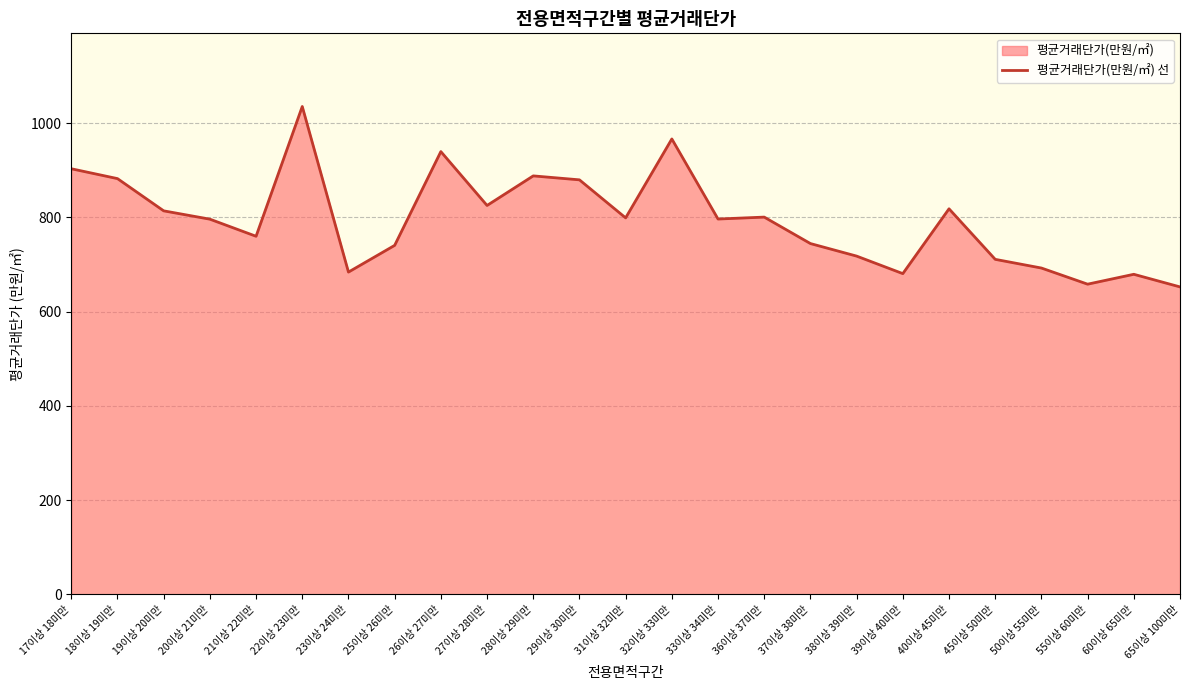

What is the value of the 19th point from the left?

680.5